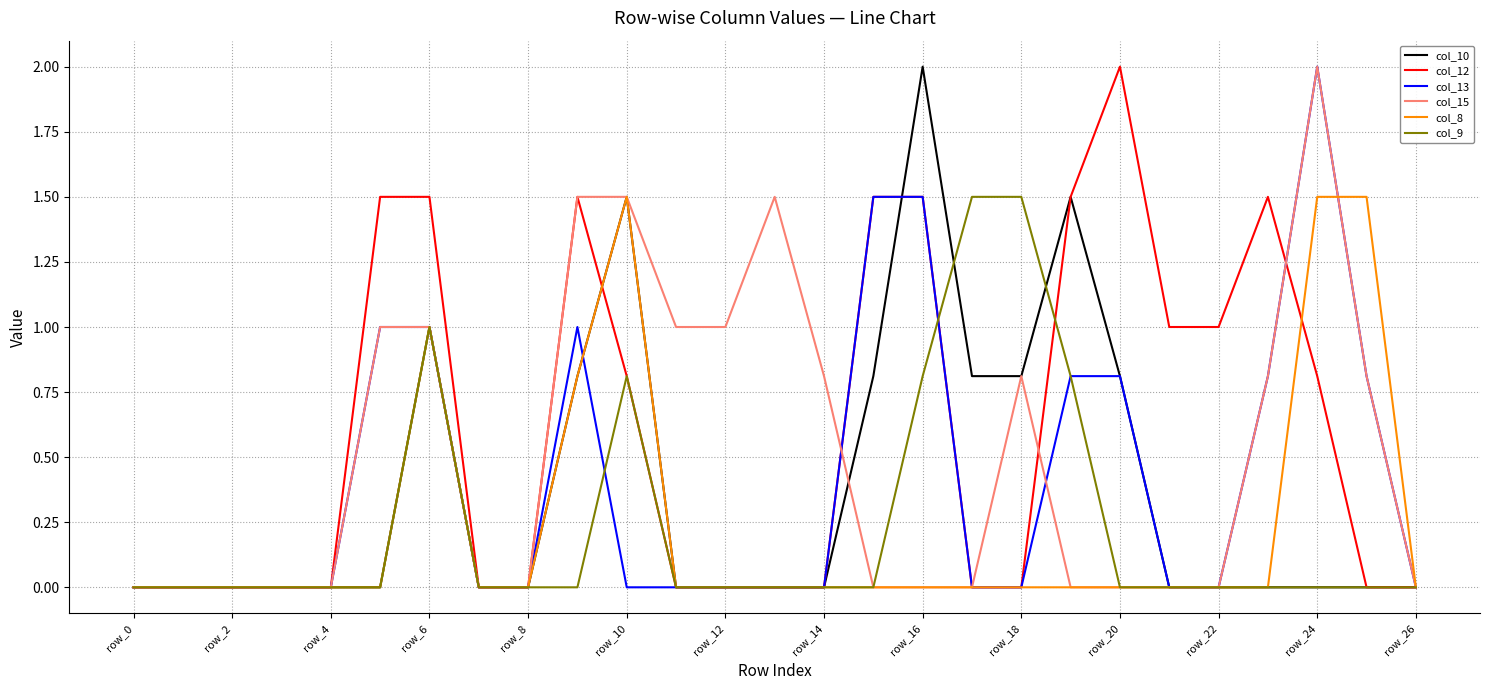

Which series has the largest total across all categories?

col_12